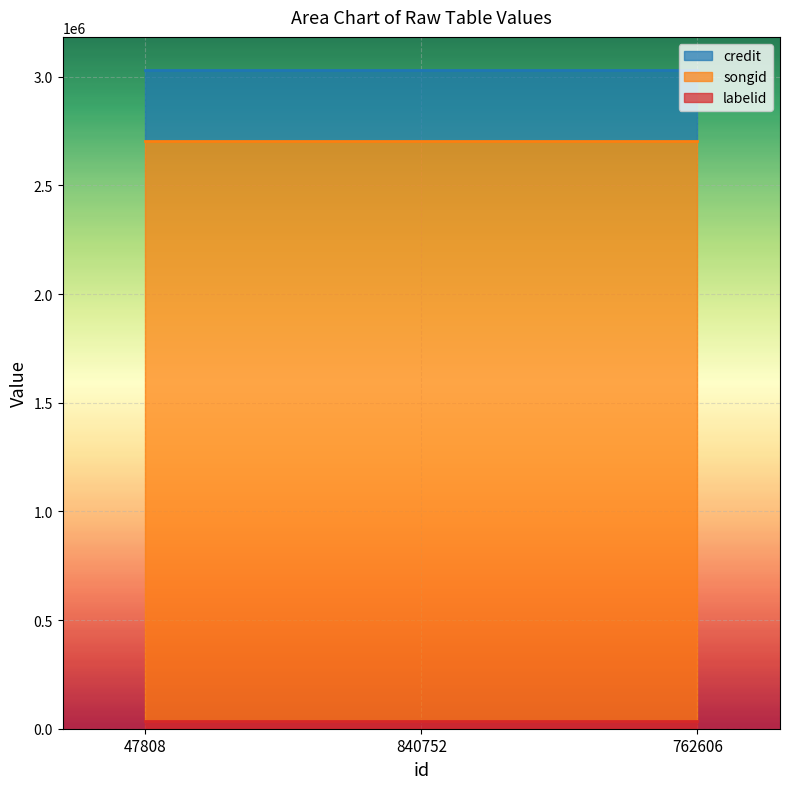

Which series has the largest range (max minus min)?

credit